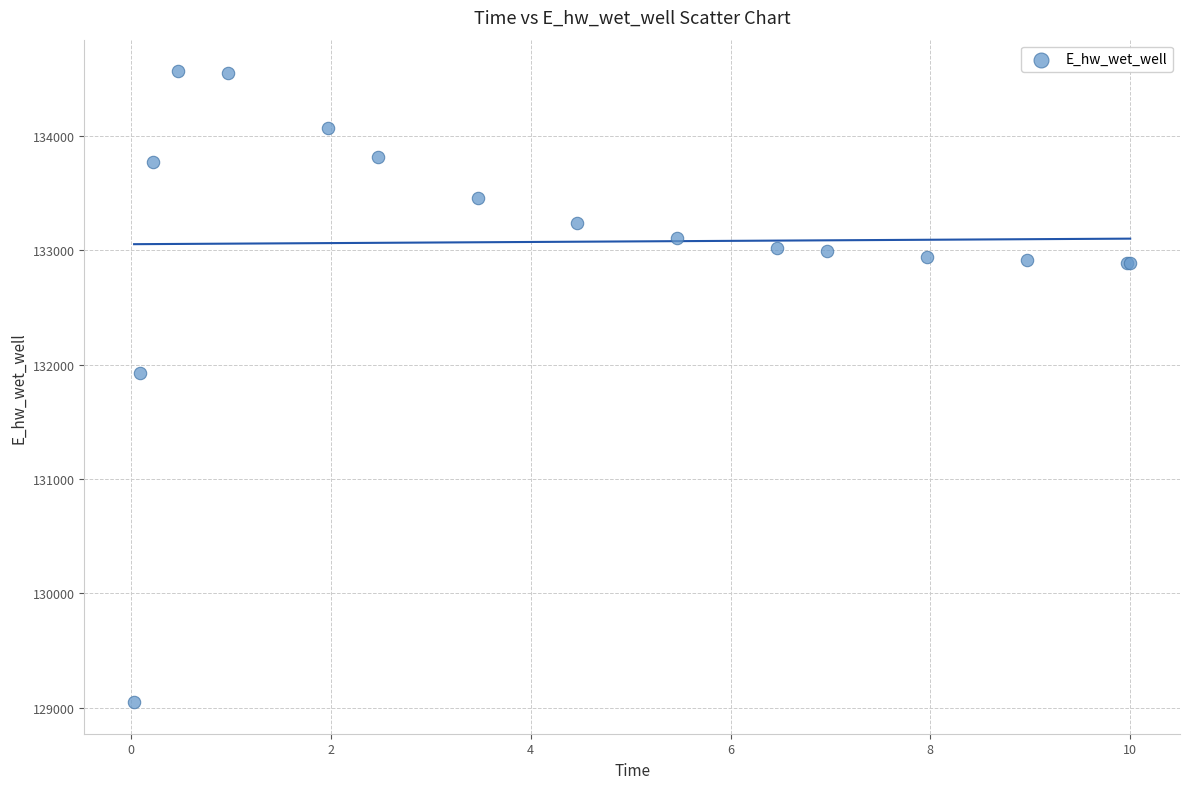

What Y value in the scatter plot is closest to 131806?

131926.4